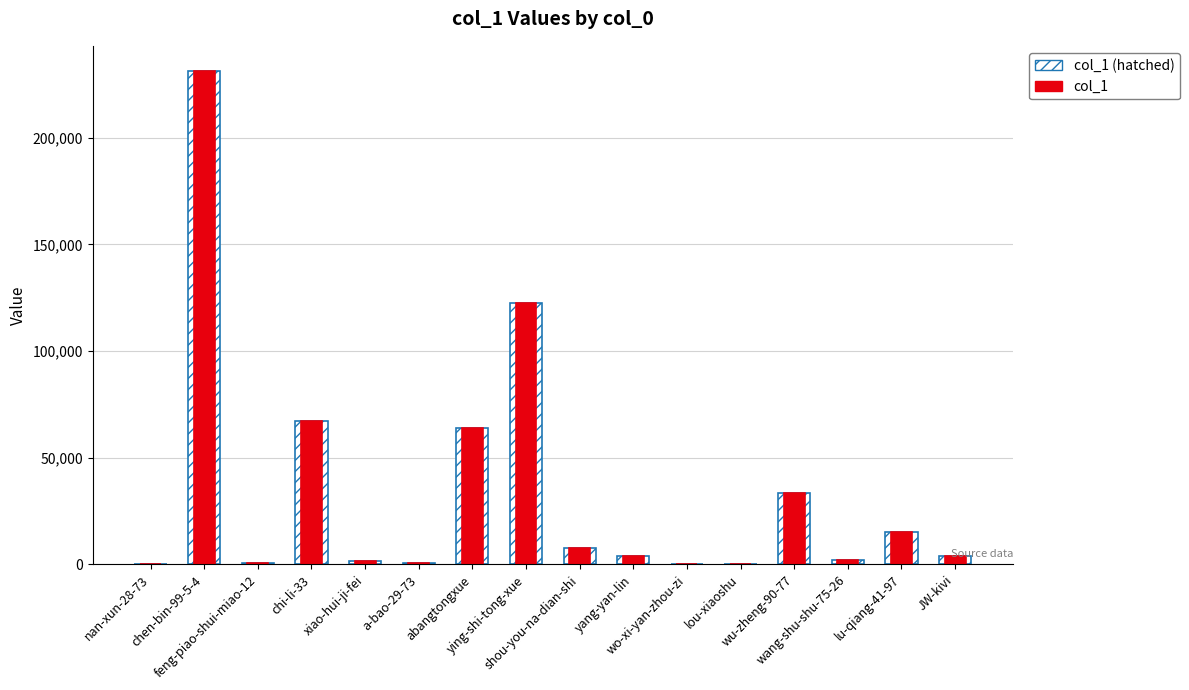

Where is col_1 (hatched) nearest to the value 115766?

ying-shi-tong-xue